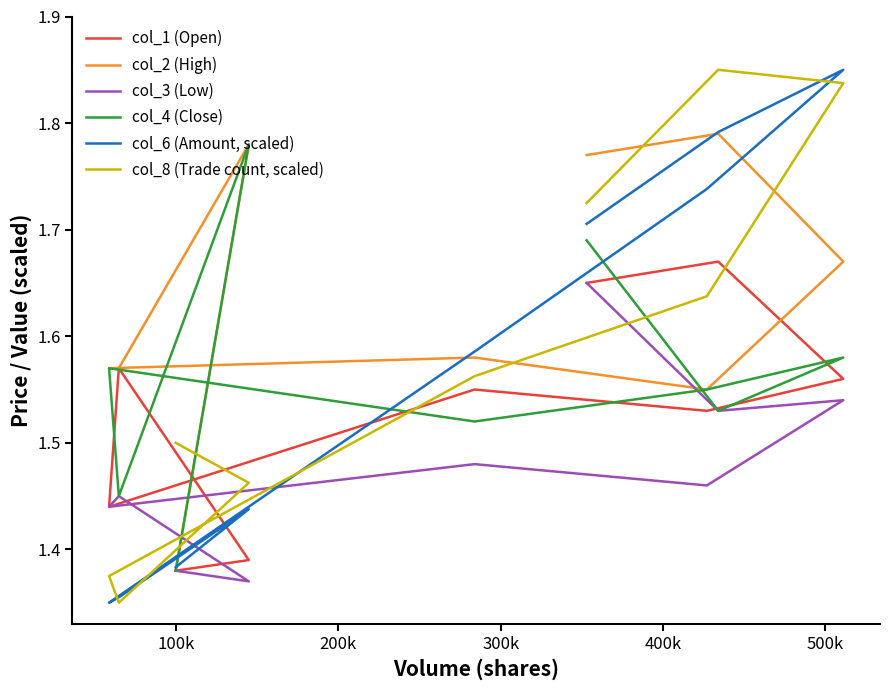

Is it true that col_6 (Amount, scaled) equals 2.6 at 8?

False